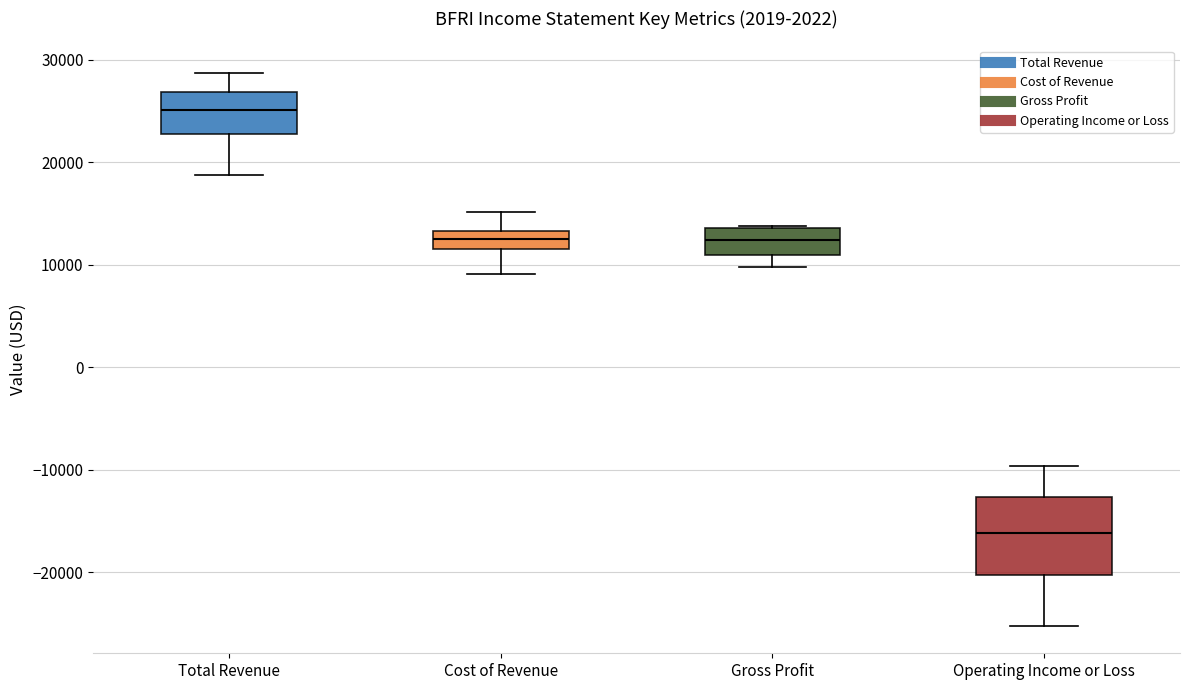

Reading left to right, read every box against the y-axis: the position of its median line, the range the box covers, and the ends of its whiskers. The values are not printed on the chart, so give them approximately, as read against the axis.

Total Revenue: median 25000, box 23000 to 27000, whiskers 19000 to 29000
Cost of Revenue: median 13000 (inside the box), box 12000 to 13000, whiskers 9000 to 15000
Gross Profit: median 12000, box 11000 to 14000, whiskers 10000 to 14000
Operating Income or Loss: median -16000, box -20000 to -13000, whiskers -25000 to -10000